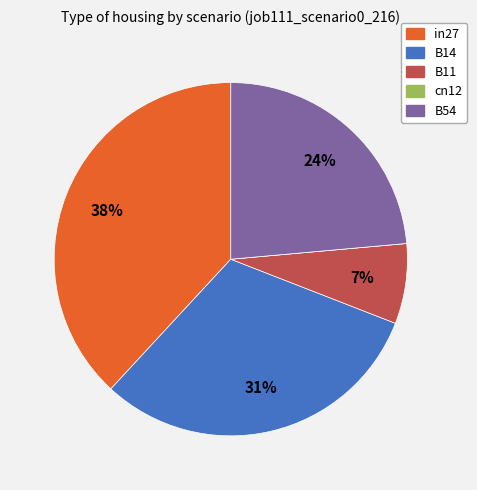

Which slice is the largest?

in27